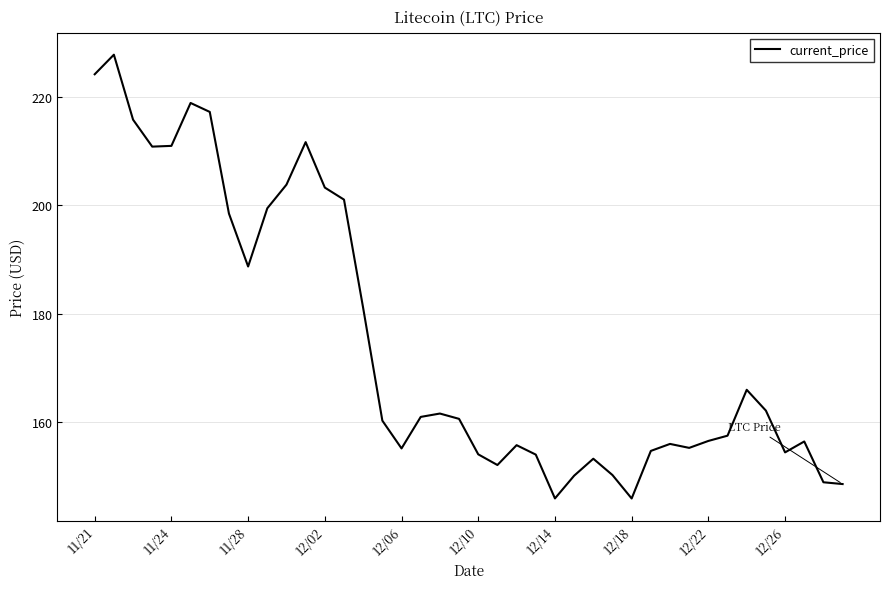

What is the difference between the maximum and minimum values?

81.8